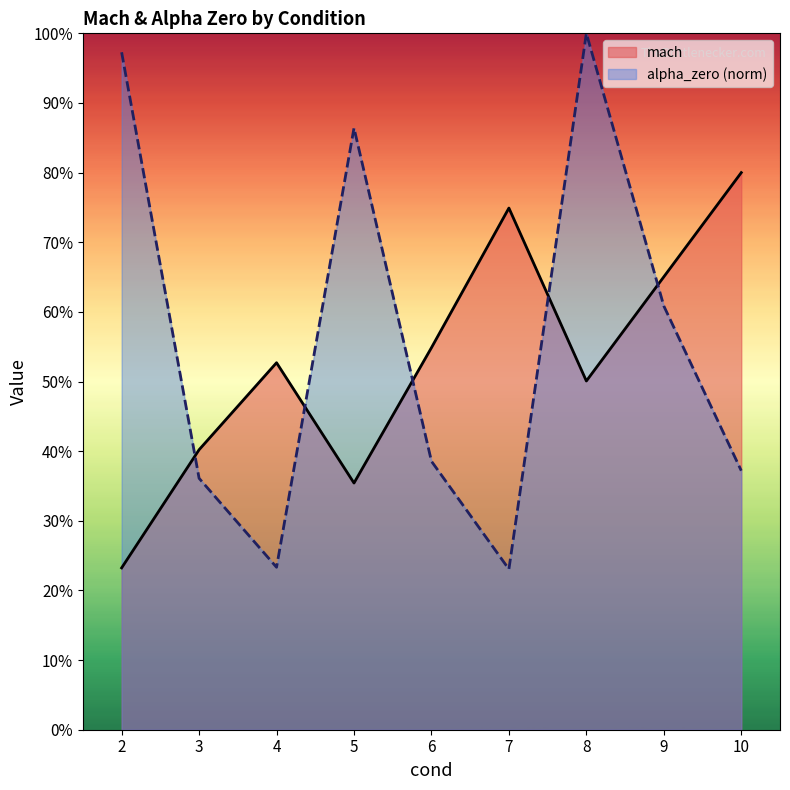

What is the minimum value shown in the chart?

0.2